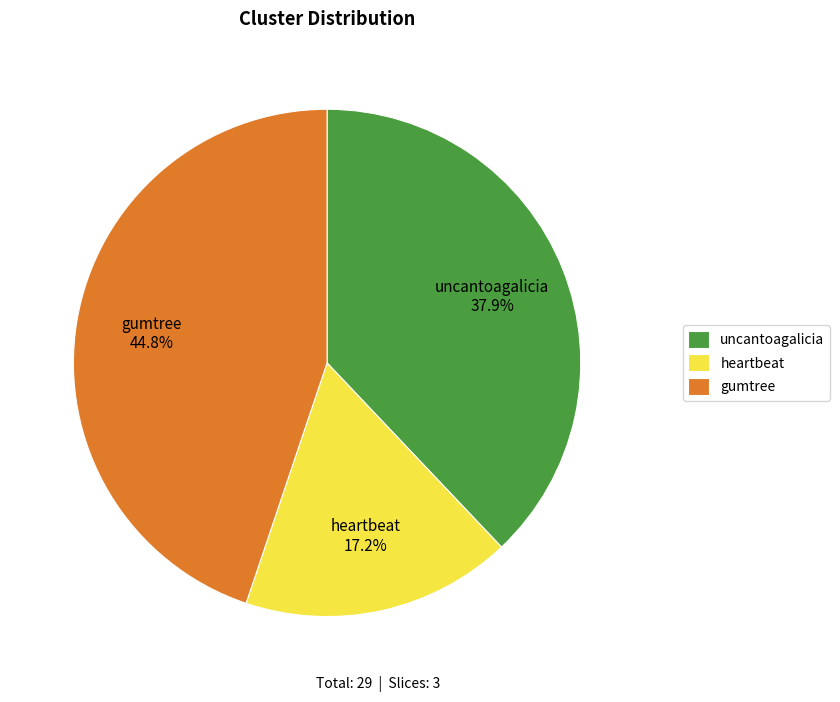

Is the sum of gumtree and uncantoagalicia greater than half?

Yes